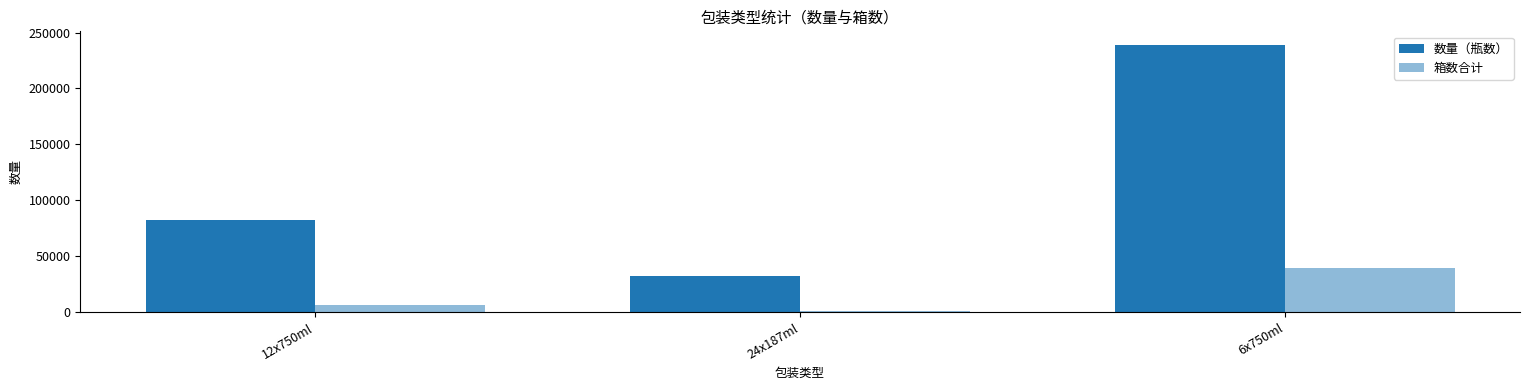

Which category has the highest value across all series?

6x750ml